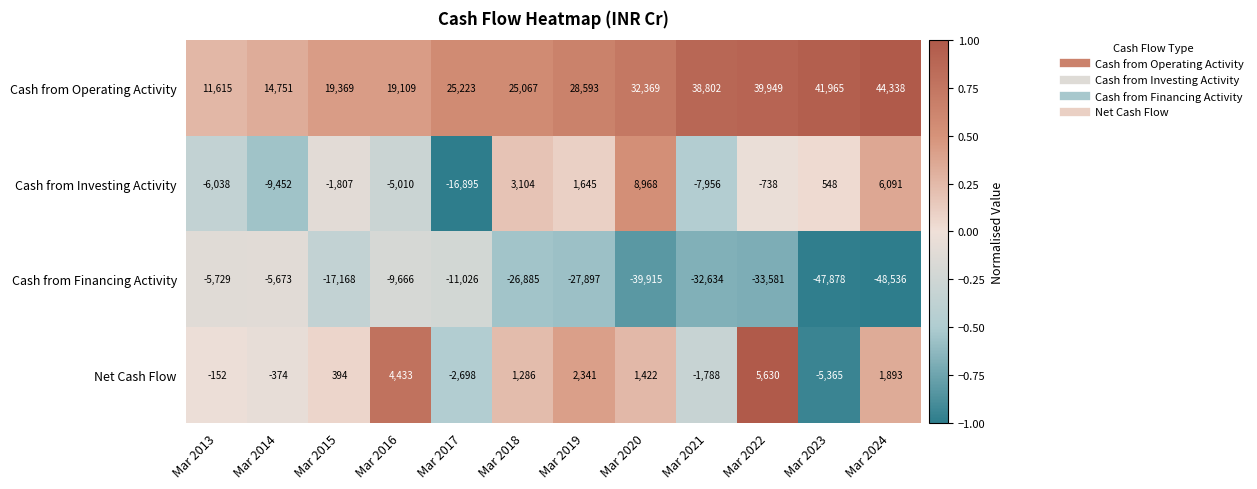

What is the spread (max minus min) of values at Mar 2018?

51952